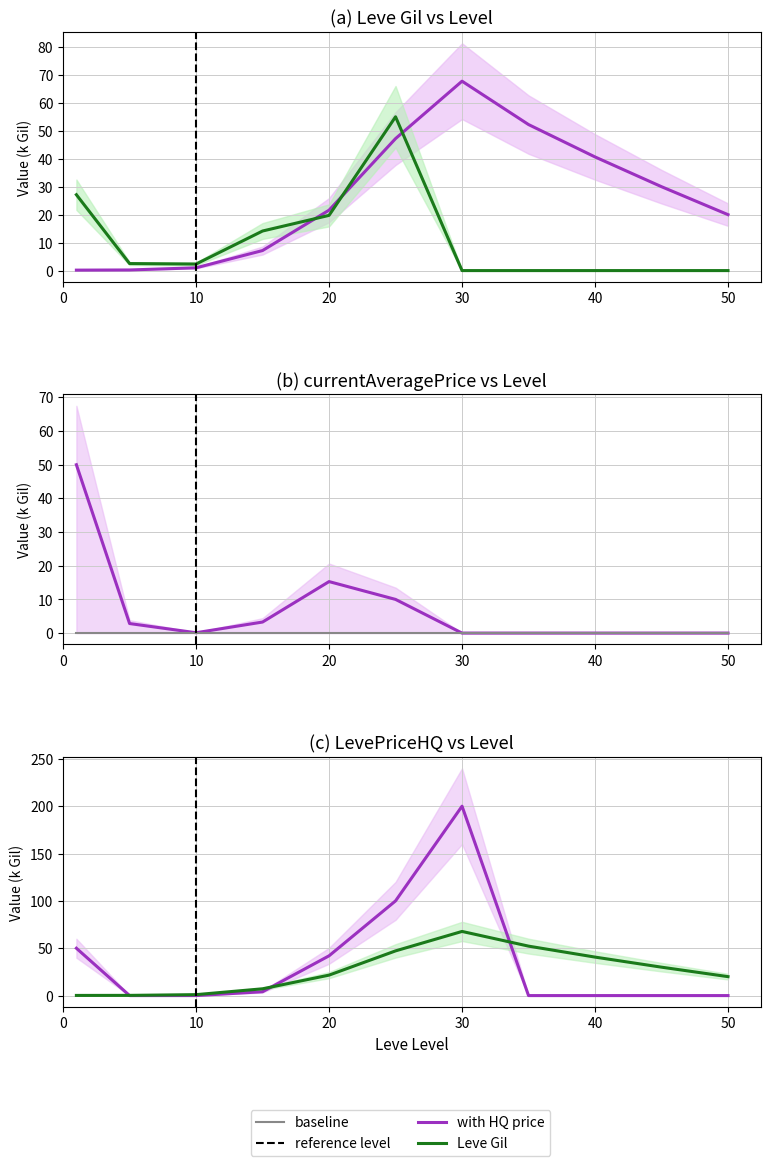

Is it true that currentAveragePriceHQ (k) equals -22.9 at 9?

False